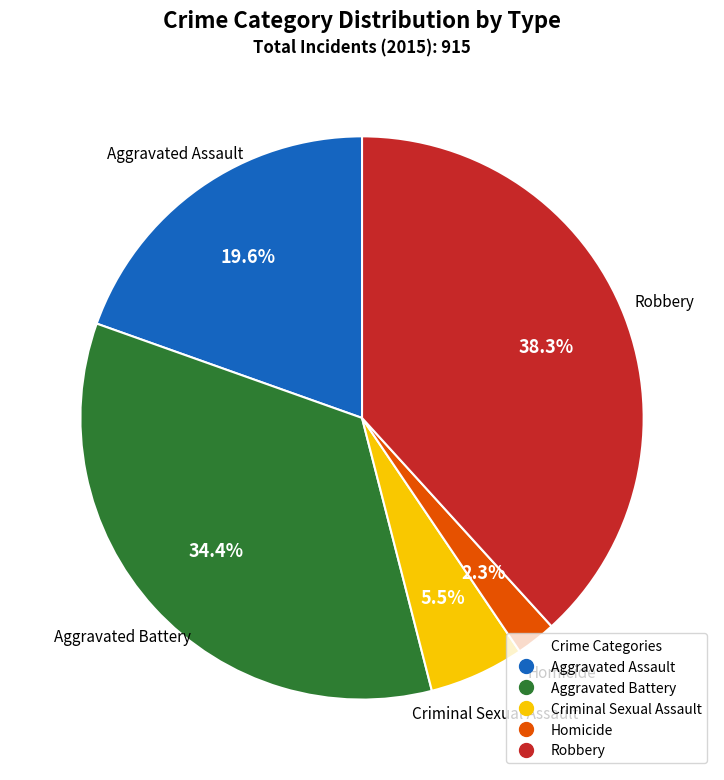

Rank the categories by value from highest to lowest.

Robbery, Aggravated Battery, Aggravated Assault, Criminal Sexual Assault, Homicide